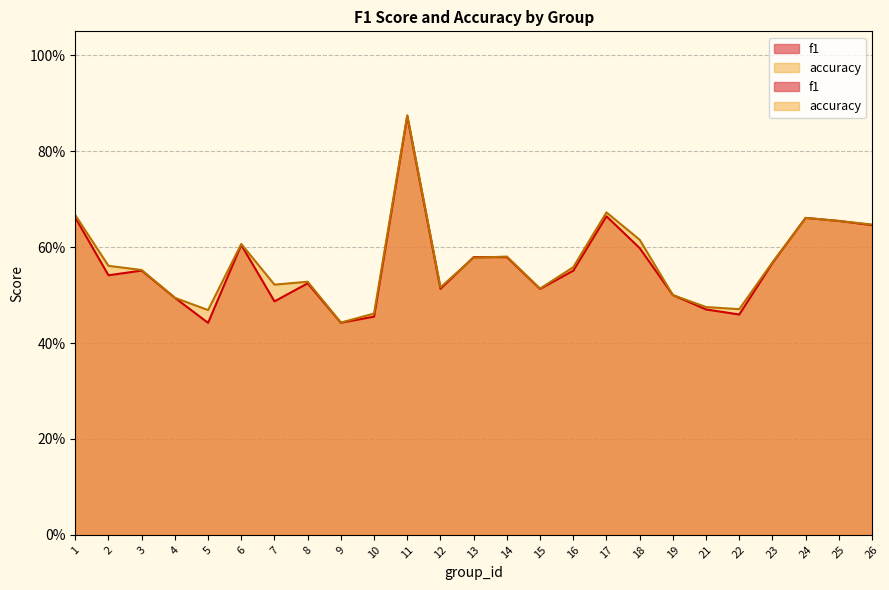

Reading left to right, list all the values displayed in this chart.

f1: 1=0.7	2=0.5	3=0.6	4=0.5	5=0.4	6=0.6	7=0.5	8=0.5	9=0.4	10=0.5	11=0.9	12=0.5	13=0.6	14=0.6	15=0.5	16=0.6	17=0.7	18=0.6	19=0.5	21=0.5	22=0.5	23=0.6	24=0.7	25=0.7	26=0.6
accuracy: 1=0.7	2=0.6	3=0.6	4=0.5	5=0.5	6=0.6	7=0.5	8=0.5	9=0.4	10=0.5	11=0.9	12=0.5	13=0.6	14=0.6	15=0.5	16=0.6	17=0.7	18=0.6	19=0.5	21=0.5	22=0.5	23=0.6	24=0.7	25=0.7	26=0.6